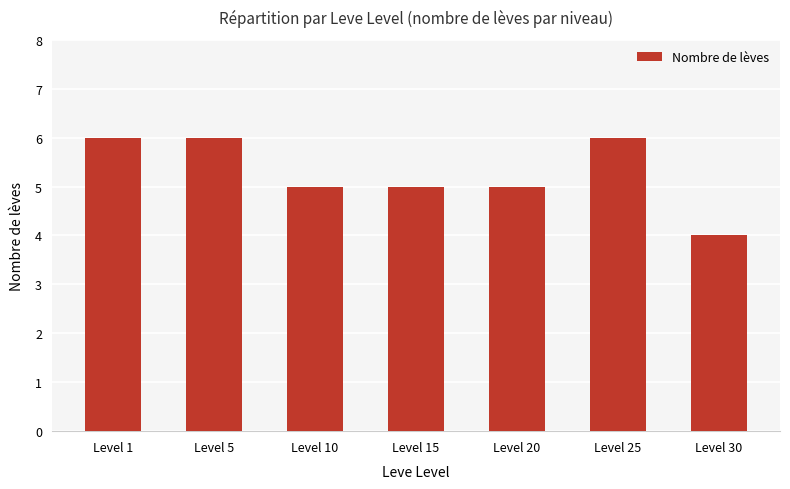

At which label does the data first exceed 5?

Level 1